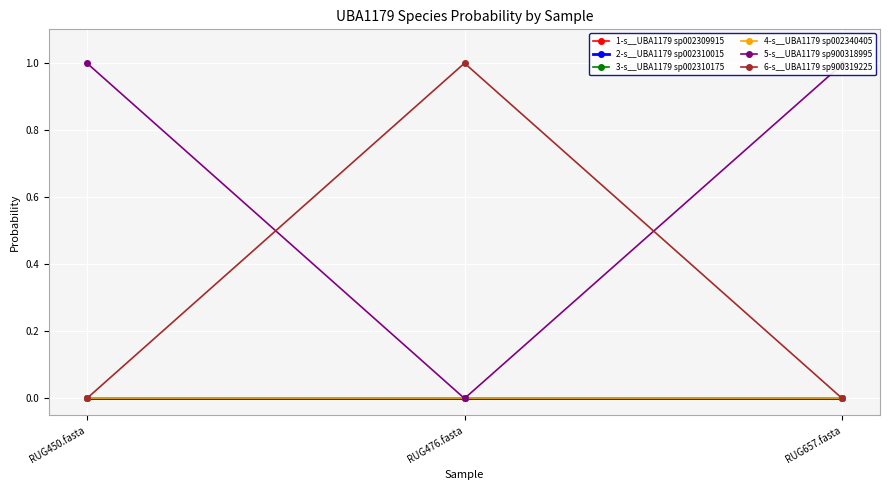

Reading left to right, what are all the values shown in this chart?

1-s__UBA1179 sp002309915: RUG450.fasta=0.0	RUG476.fasta=0.0	RUG657.fasta=0.0
2-s__UBA1179 sp002310015: RUG450.fasta=0.0	RUG476.fasta=0.0	RUG657.fasta=0.0
3-s__UBA1179 sp002310175: RUG450.fasta=0.0	RUG476.fasta=0.0	RUG657.fasta=0.0
4-s__UBA1179 sp002340405: RUG450.fasta=0.0	RUG476.fasta=0.0	RUG657.fasta=0.0
5-s__UBA1179 sp900318995: RUG450.fasta=1.0	RUG476.fasta=0.0	RUG657.fasta=1.0
6-s__UBA1179 sp900319225: RUG450.fasta=0.0	RUG476.fasta=1.0	RUG657.fasta=0.0